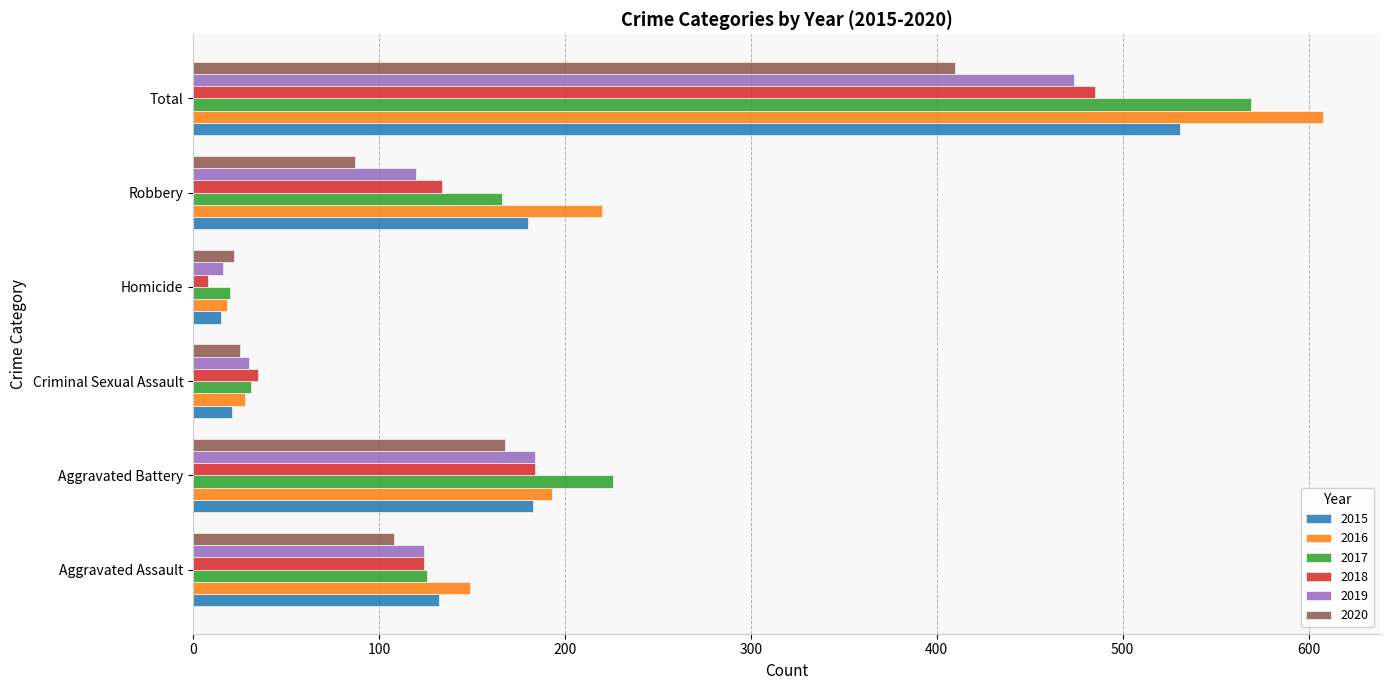

Is the value of 2015 at Homicide greater than the value of 2017 at Robbery?

No